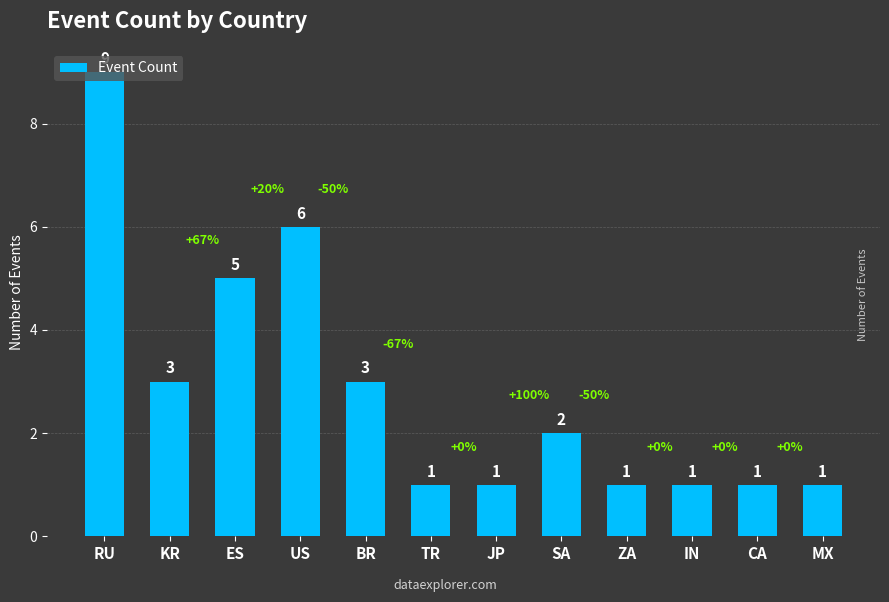

Are the bars horizontal?

No